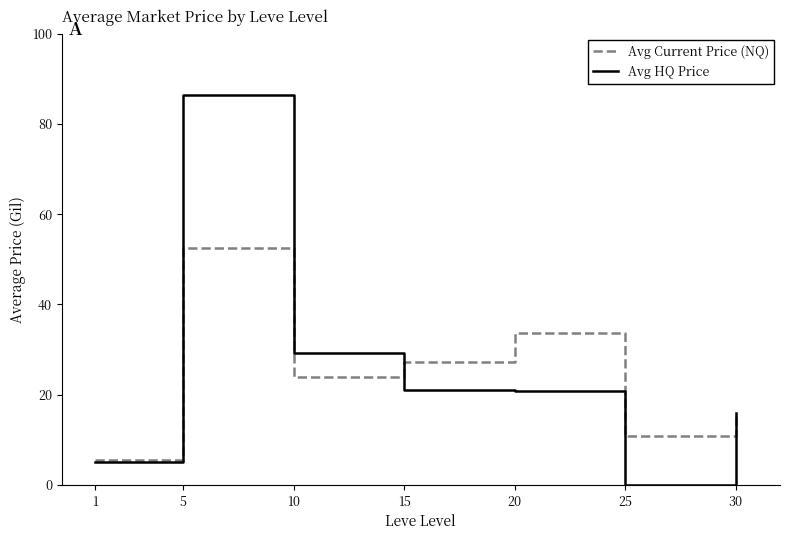

What is the difference between the second highest and minimum values in the Avg Current Price (NQ) series?

27974